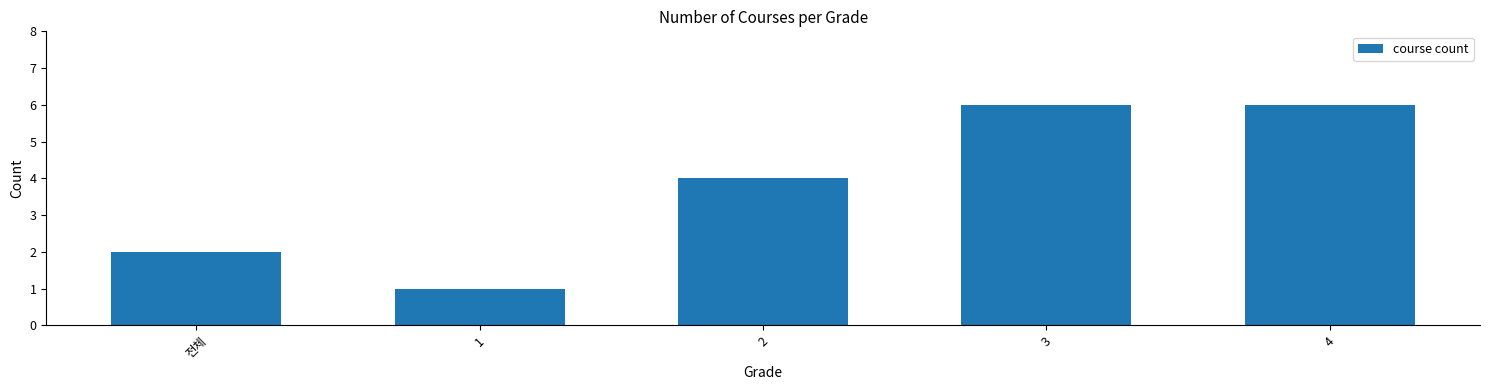

What is the difference between the maximum and minimum values?

5